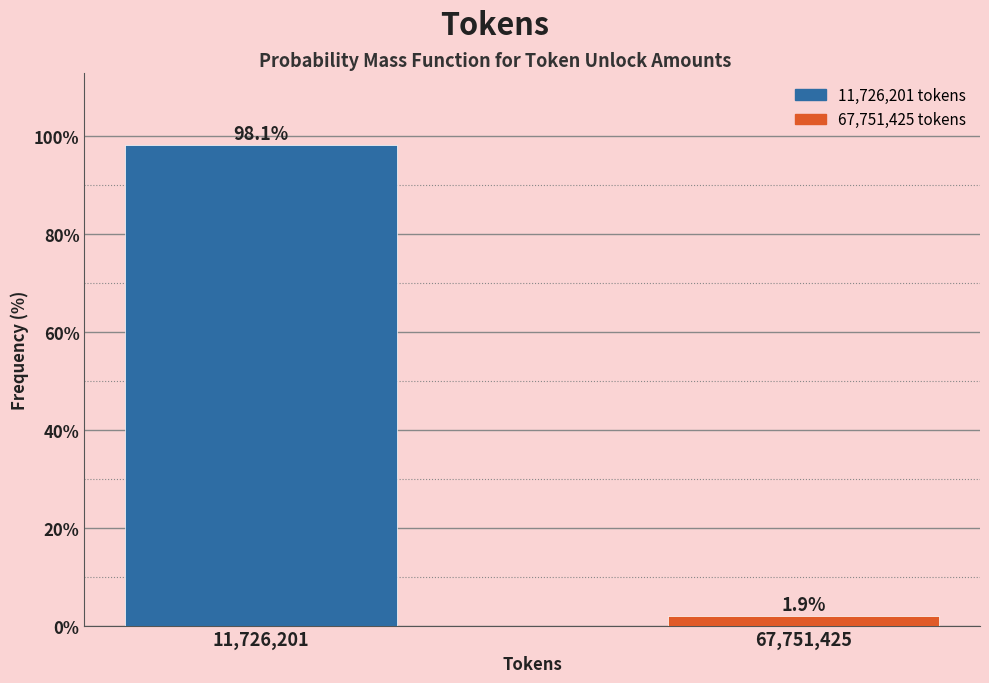

Reading left to right, extract all data points from this chart.

11,726,201=98.1	67,751,425=1.9